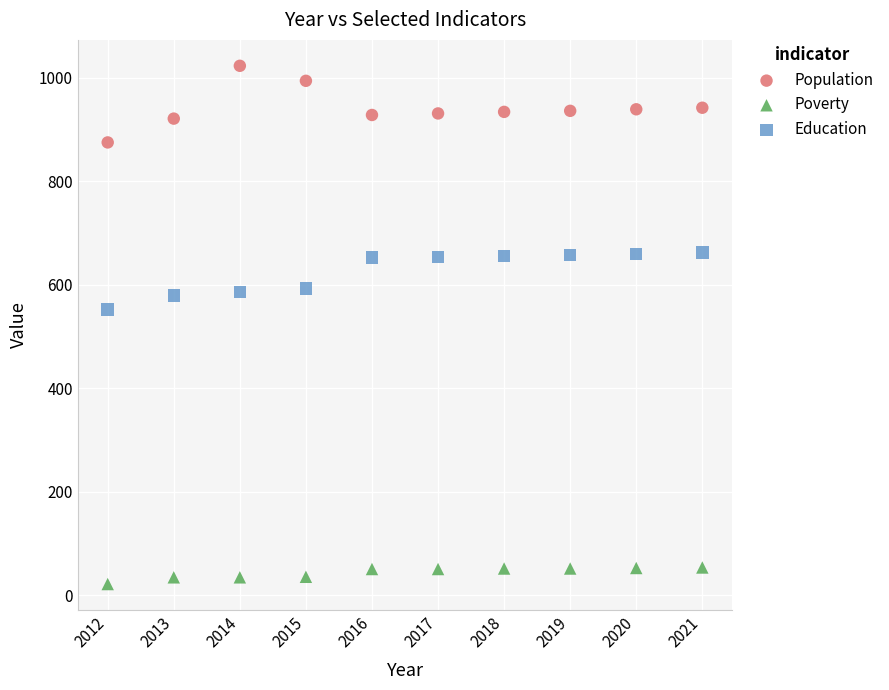

Across all series, what Y value is closest to 522?

552